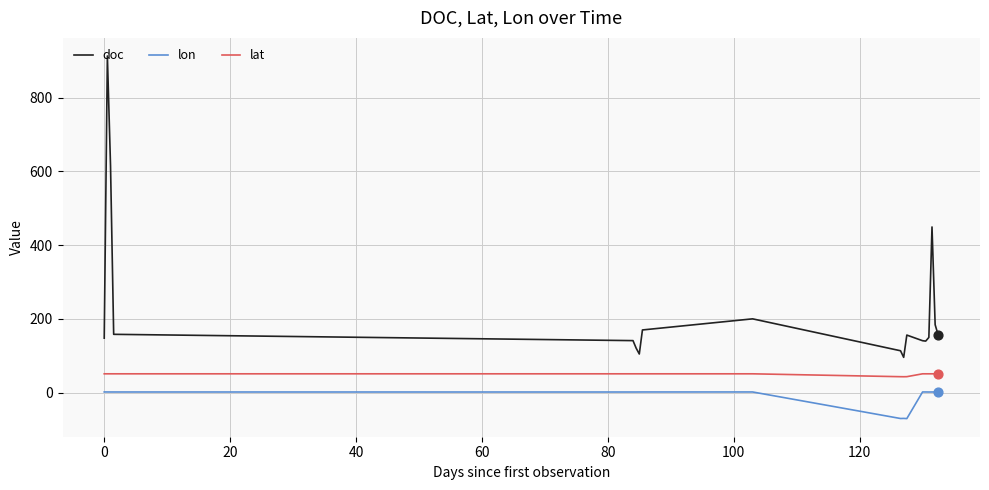

Which series has the largest total across all categories?

doc